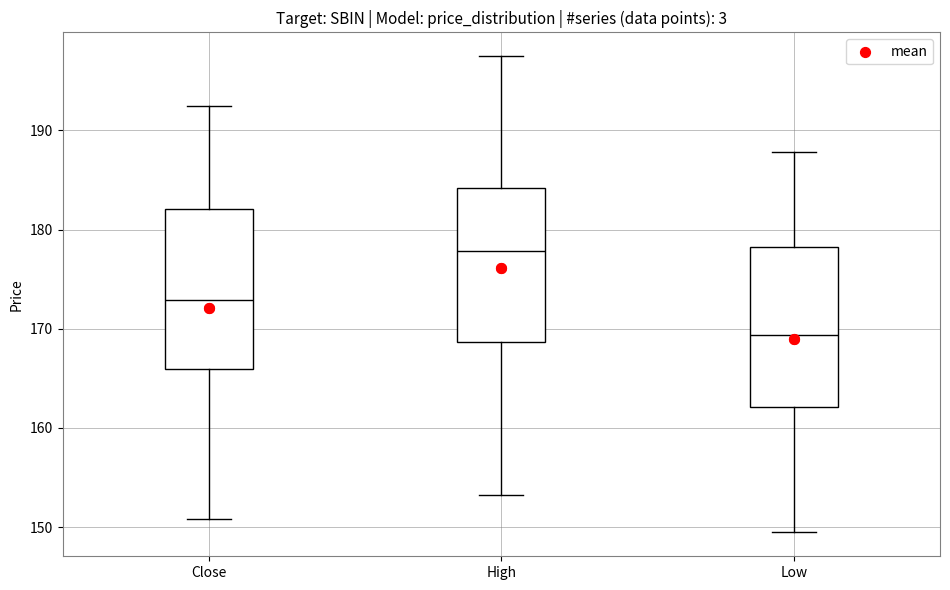

Where does the lower whisker of the box for Low end on the y-axis? The values are not printed on the chart, so give them approximately, as read against the axis.

149